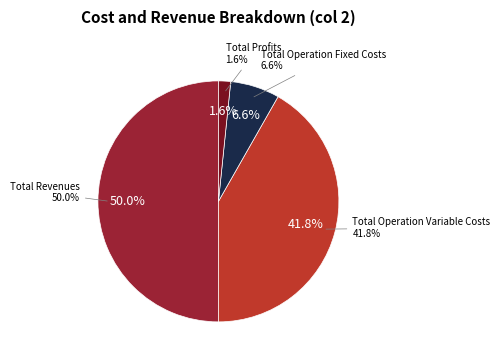

Which slice is the largest?

Total Revenues